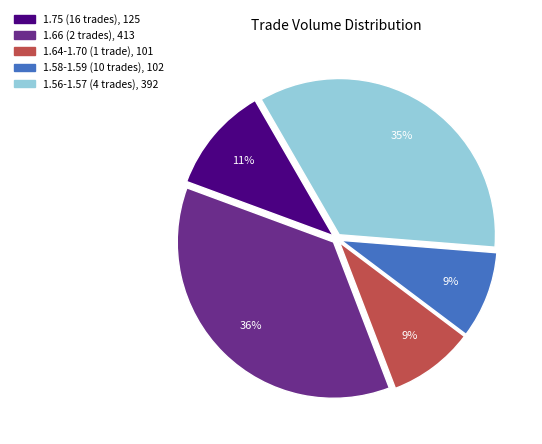

To the nearest percent, what is the average slice percentage?

20%